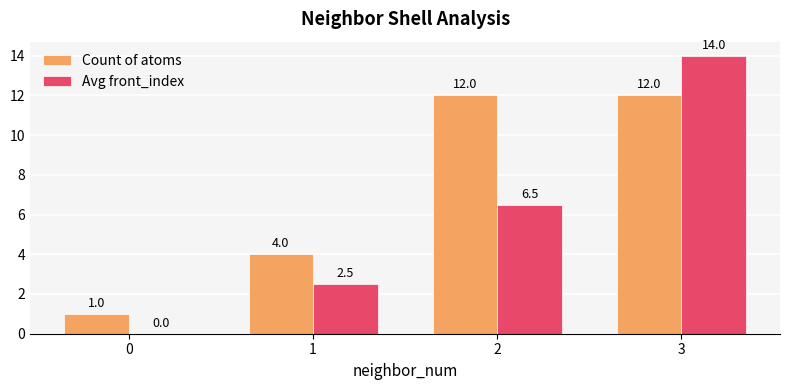

How many series are shown in this chart?

2